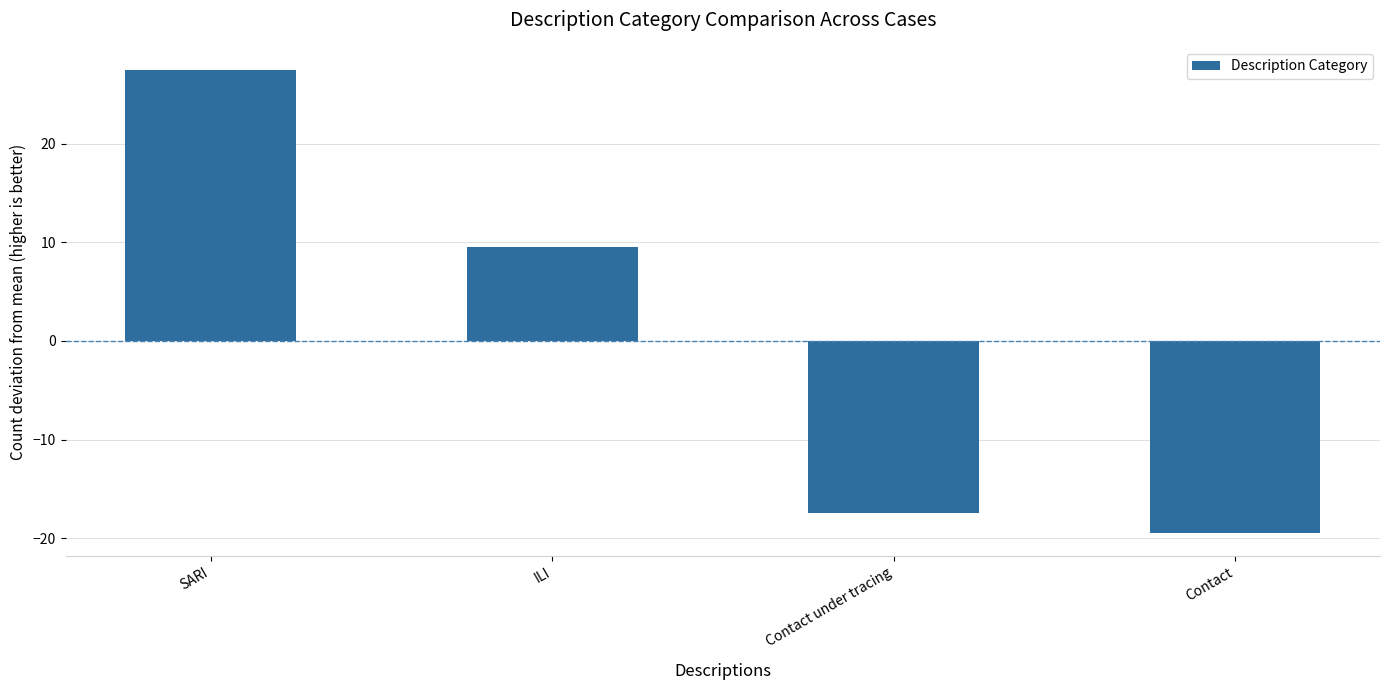

What is the greatest value displayed?

27.5